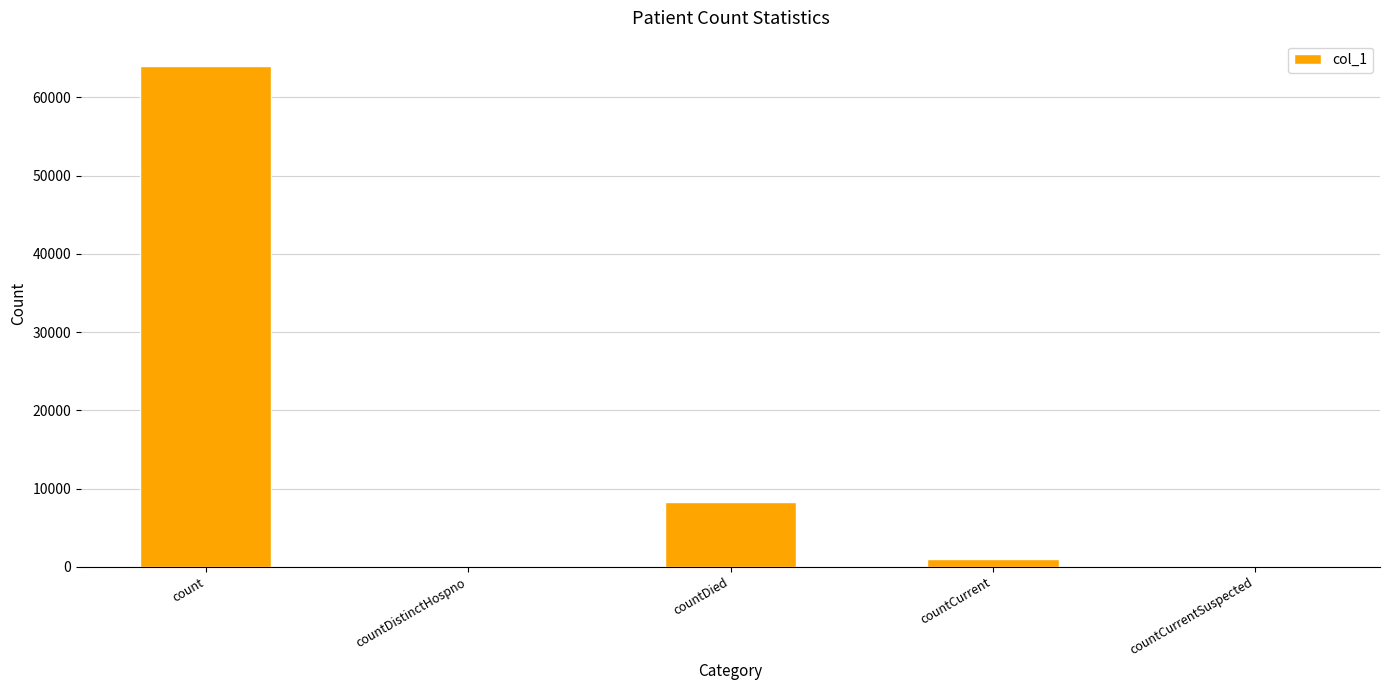

True or false: the data shows -27787 at countCurrentSuspected.

False